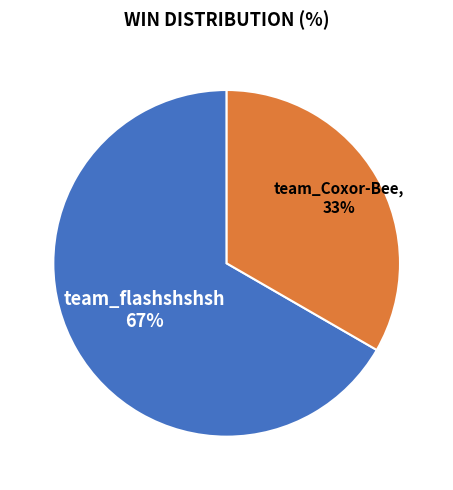

To the nearest percent, what is the average slice percentage?

50%